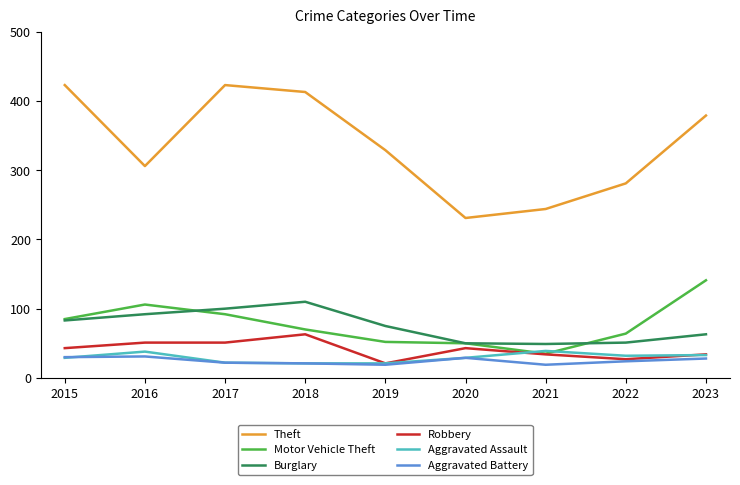

What is the difference between the Motor Vehicle Theft values at 2023 and 2020?

91